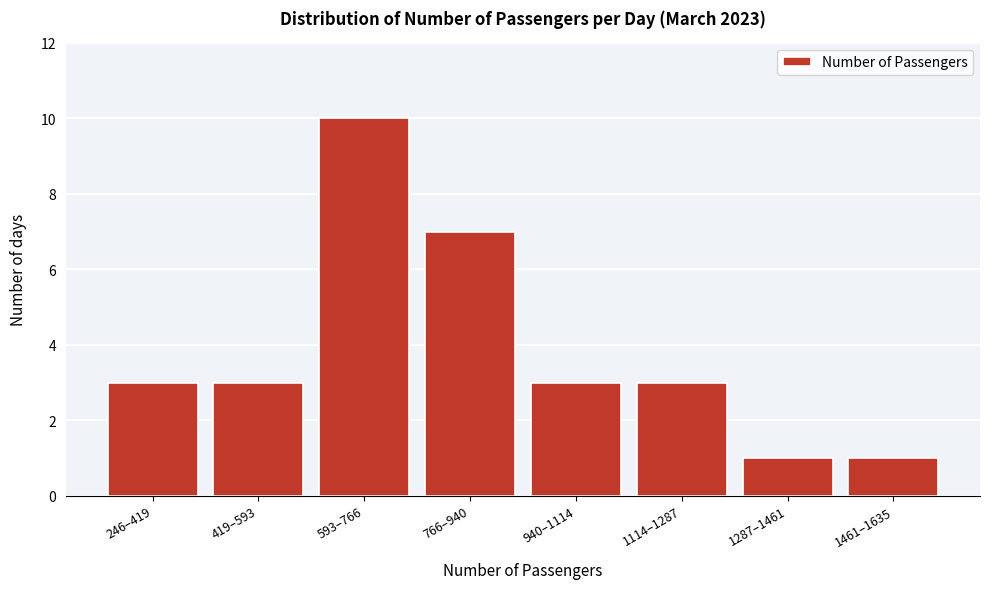

Reading right to left, list all the values displayed in this chart.

1461–1635=1	1287–1461=1	1114–1287=3	940–1114=3	766–940=7	593–766=10	419–593=3	246–419=3